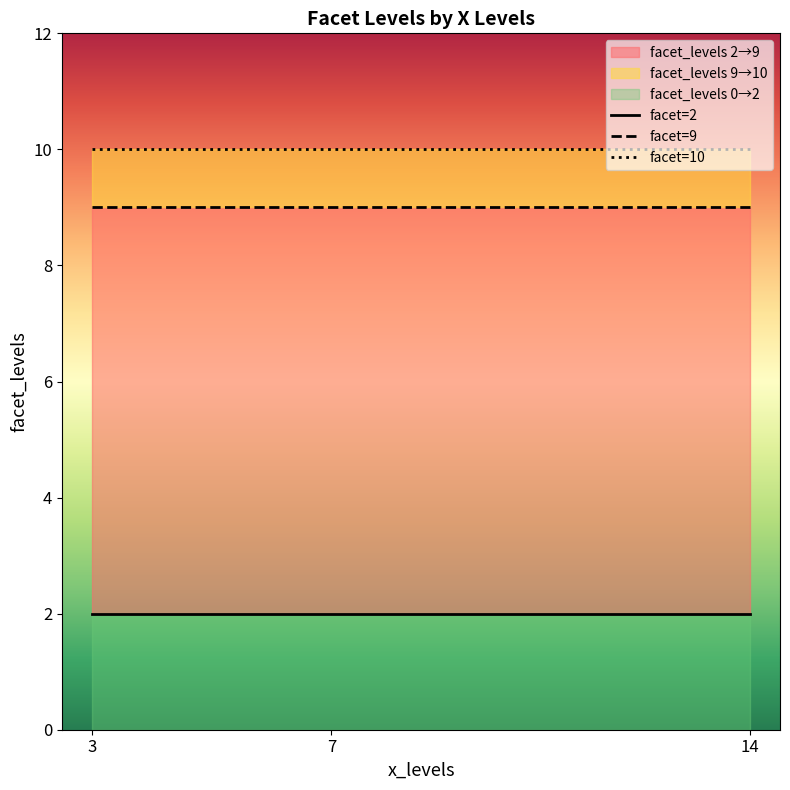

At which label does the data first exceed 9?

3